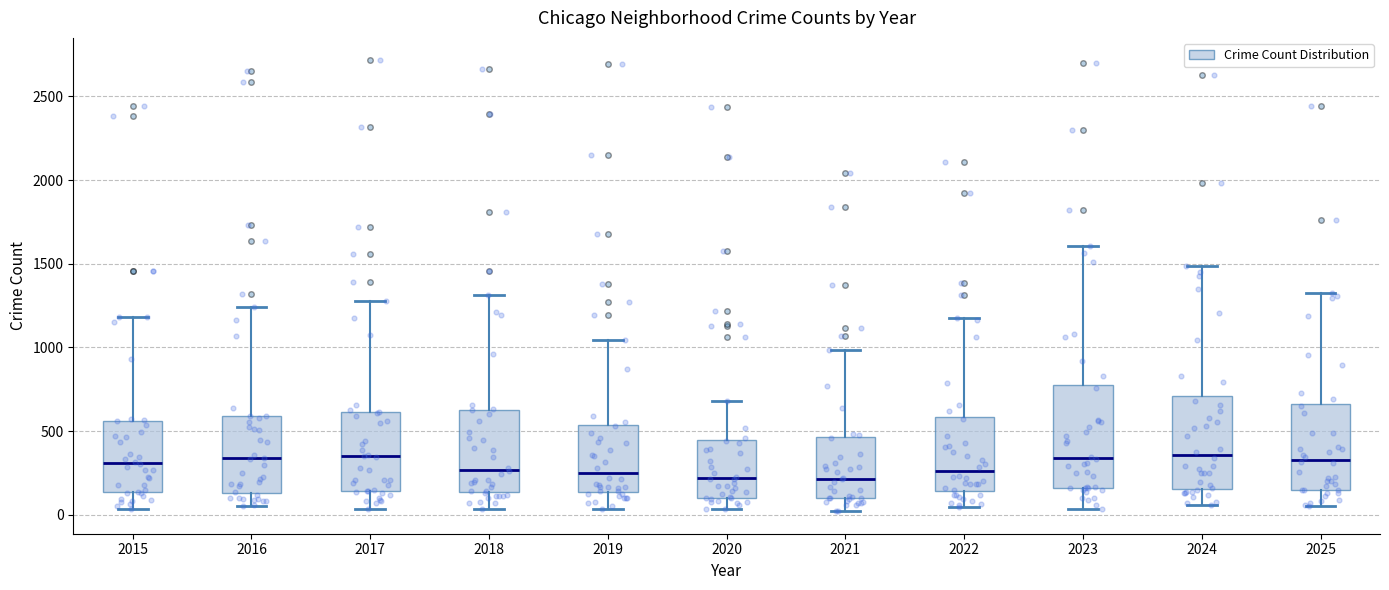

Reading left to right, read every box against the y-axis: the position of its median line, the range the box covers, and the ends of its whiskers. The values are not printed on the chart, so give them approximately, as read against the axis.

2015: median 300, box 150 to 550, whiskers 50 to 1200
2016: median 350, box 150 to 600, whiskers 50 to 1250
2017: median 350, box 150 to 600, whiskers 50 to 1300
2018: median 250, box 150 to 650, whiskers 50 to 1300
2019: median 250, box 150 to 550, whiskers 50 to 1050
2020: median 200, box 100 to 450, whiskers 50 to 700
2021: median 200, box 100 to 450, whiskers 0 to 1000
2022: median 250, box 150 to 600, whiskers 50 to 1200
2023: median 350, box 150 to 800, whiskers 50 to 1600
2024: median 350, box 150 to 700, whiskers 50 to 1500
2025: median 350, box 150 to 650, whiskers 50 to 1300